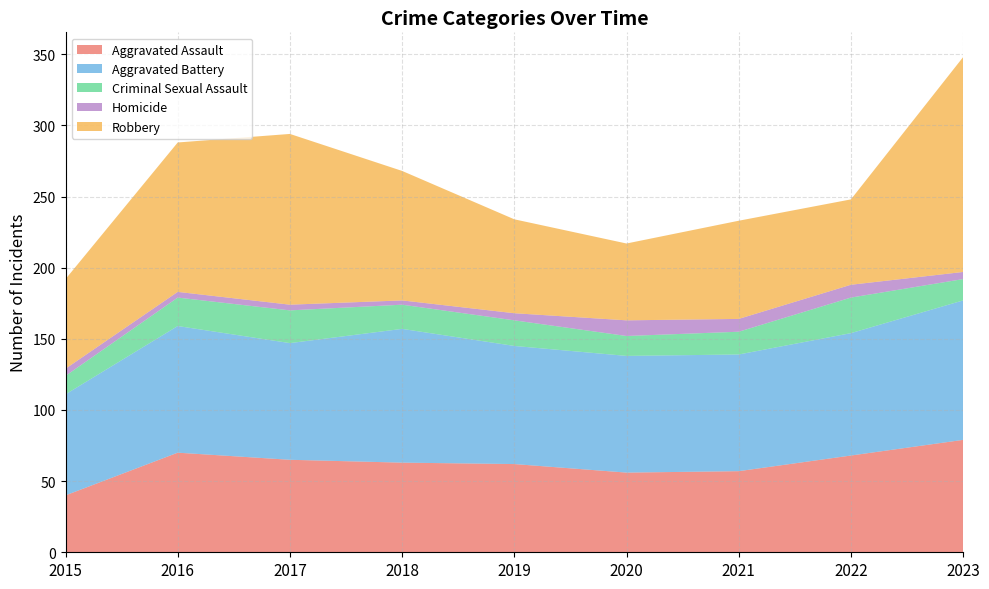

At which category does Criminal Sexual Assault reach its first local valley?

2017